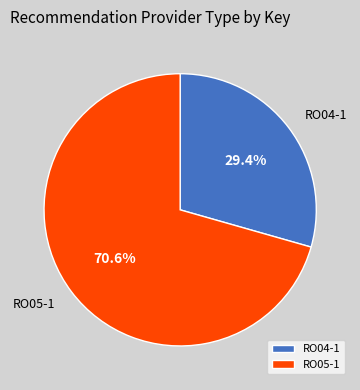

To the nearest percent, what portion does RO05-1 represent?

71%